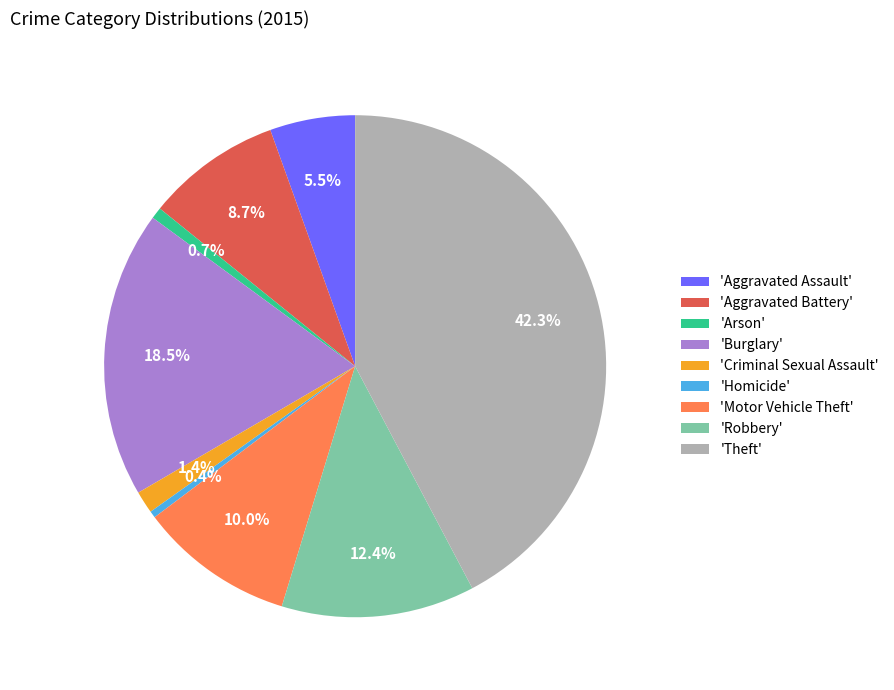

Is the sum of 'Criminal Sexual Assault' and 'Theft' greater than half?

No